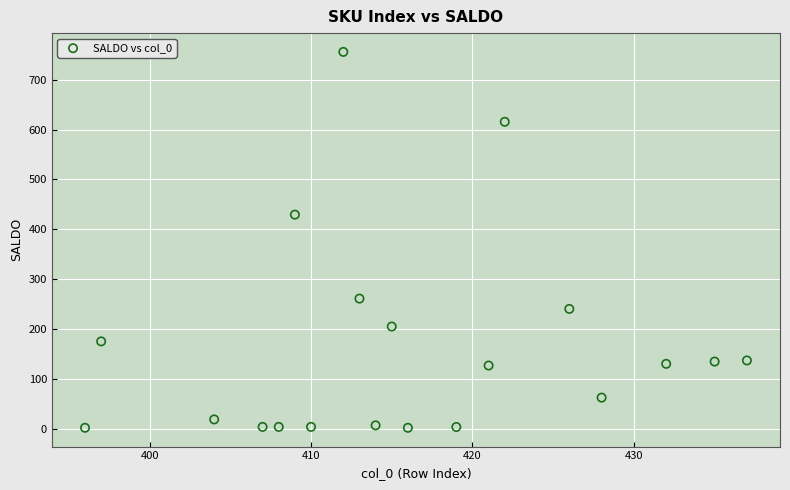

What is the range of Y values (max minus min)?

754.2